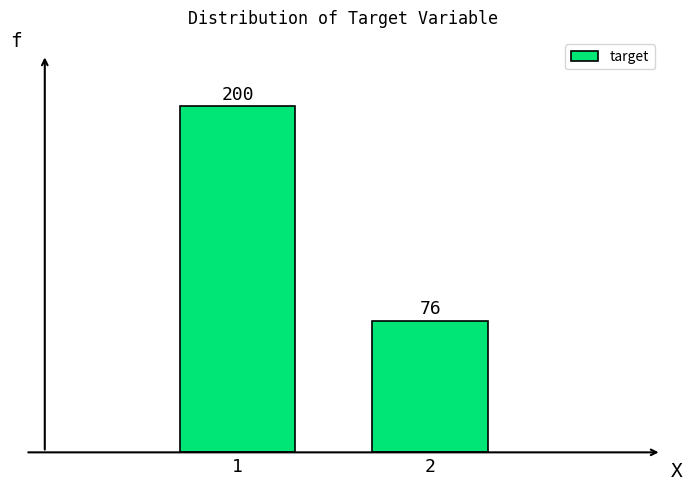

Reading left to right, transcribe all the data shown in this chart.

200	76